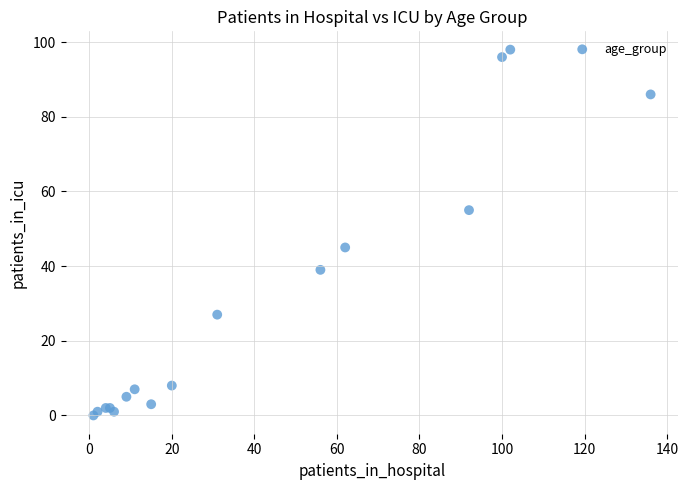

What Y value in the scatter plot is closest to 49?

45